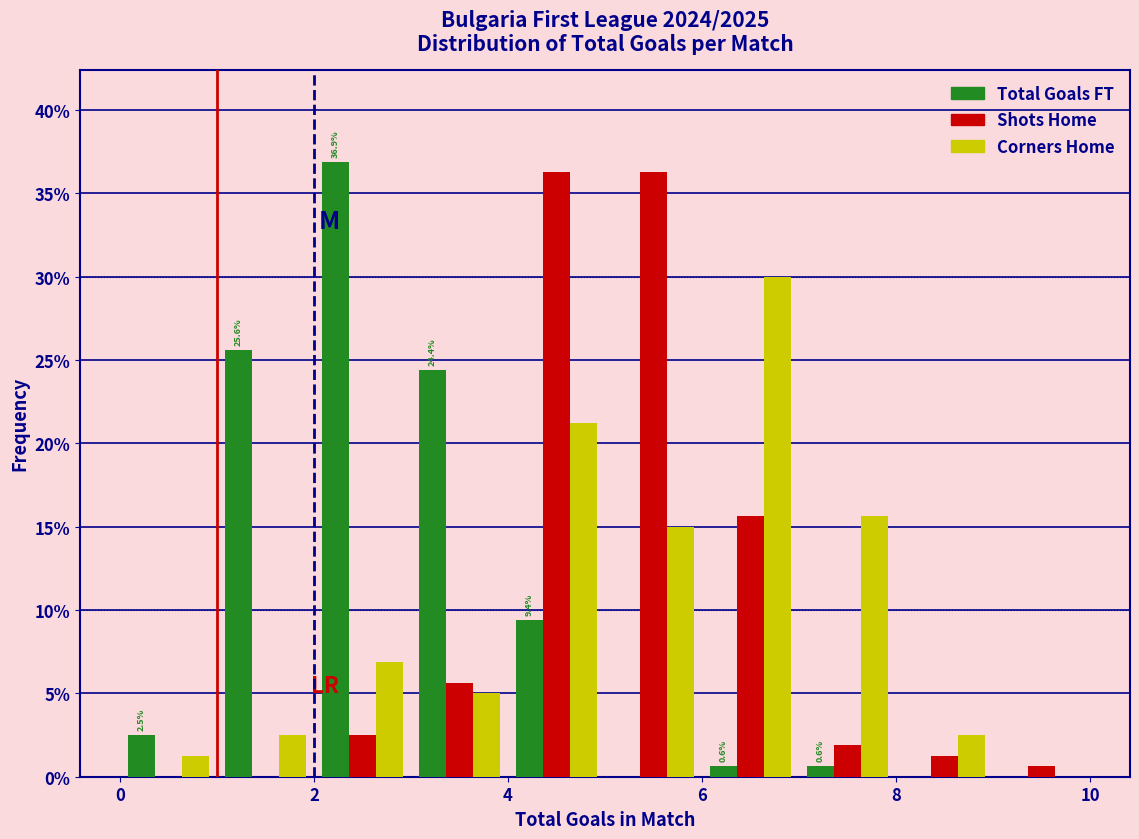

In the Total Goals FT series, which range on the x-axis has the tallest bar?

2 to 3